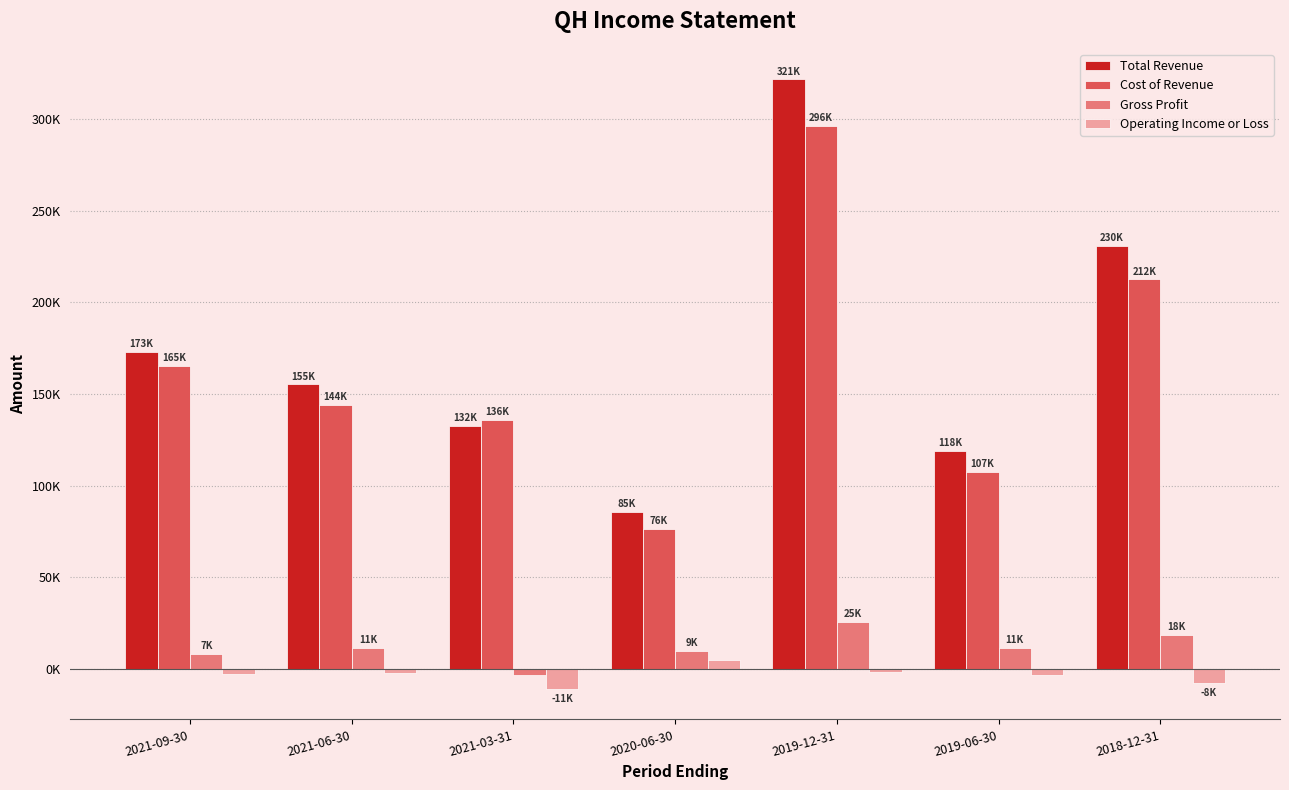

Reading left to right, transcribe all the data shown in this chart.

Total Revenue: 2021-09-30=173100	2021-06-30=155300	2021-03-31=132500	2020-06-30=85700	2019-12-31=321900	2019-06-30=118800	2018-12-31=230800
Cost of Revenue: 2021-09-30=165200	2021-06-30=144000	2021-03-31=136000	2020-06-30=76300	2019-12-31=296400	2019-06-30=107600	2018-12-31=212600
Gross Profit: 2021-09-30=7900	2021-06-30=11200	2021-03-31=-3500	2020-06-30=9500	2019-12-31=25400	2019-06-30=11200	2018-12-31=18300
Operating Income or Loss: 2021-09-30=-3000	2021-06-30=-2300	2021-03-31=-11100	2020-06-30=4600	2019-12-31=-1900	2019-06-30=-3600	2018-12-31=-8100